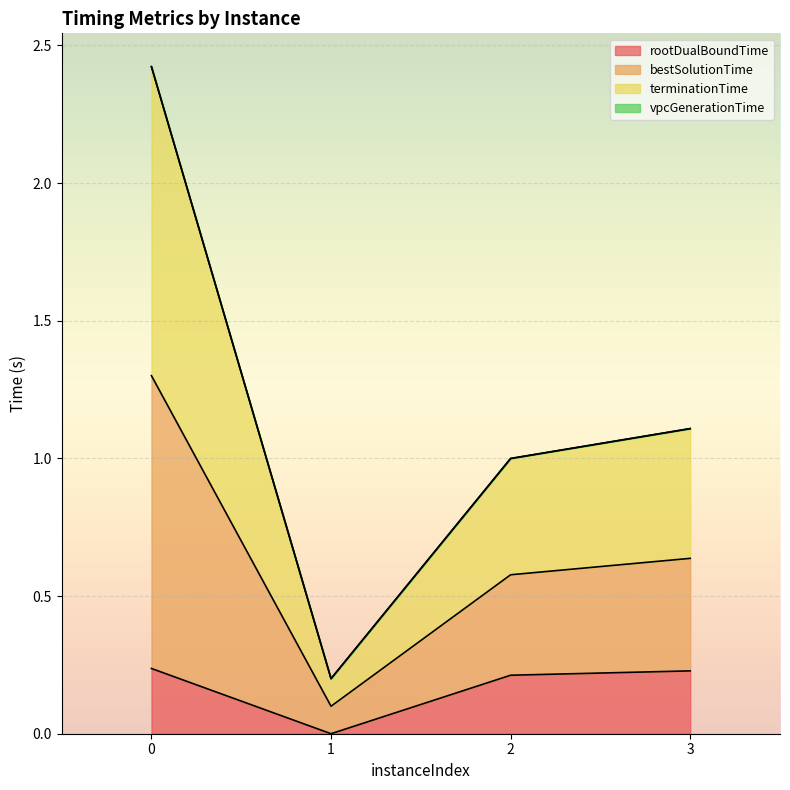

What is the value of the terminationTime point at the 1st from the left?

2.4